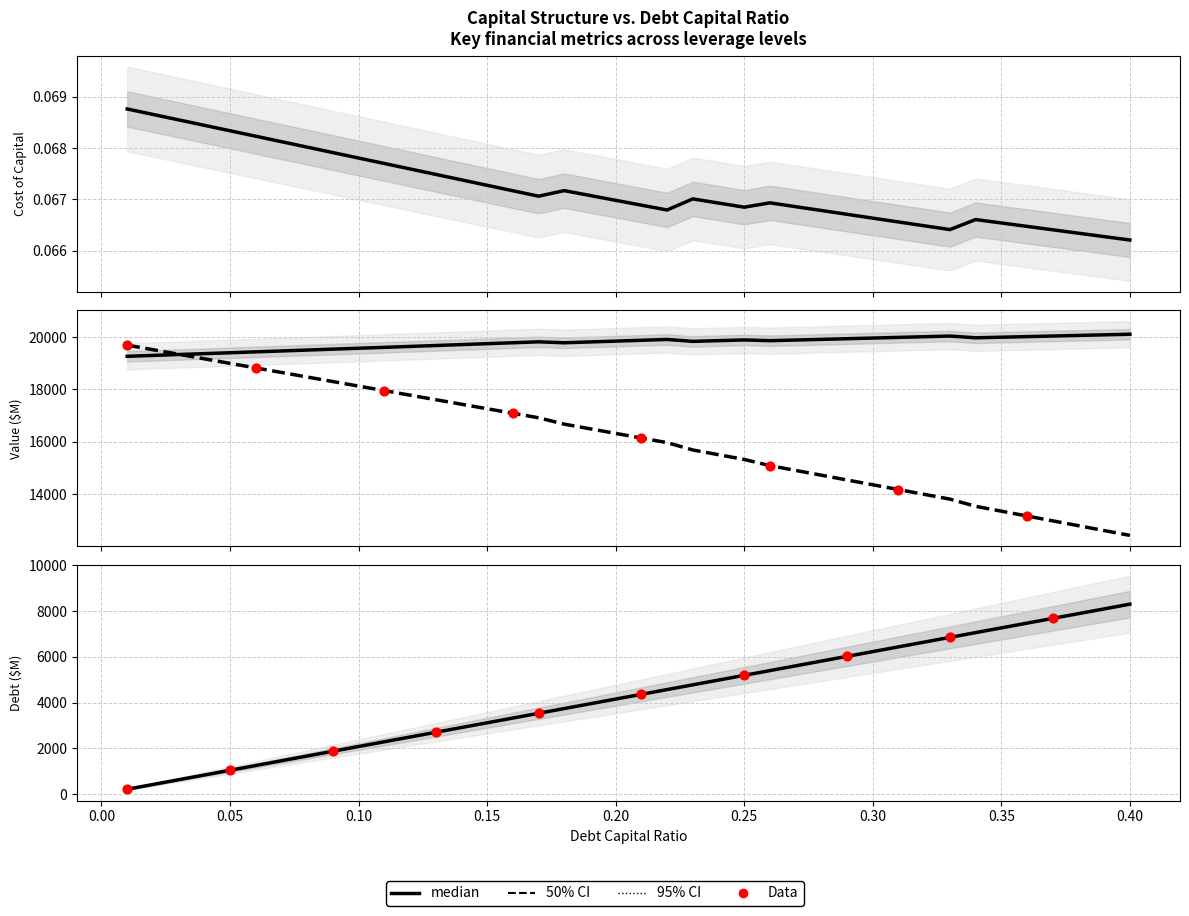

Which series reaches the minimum Y coordinate?

cost_capital